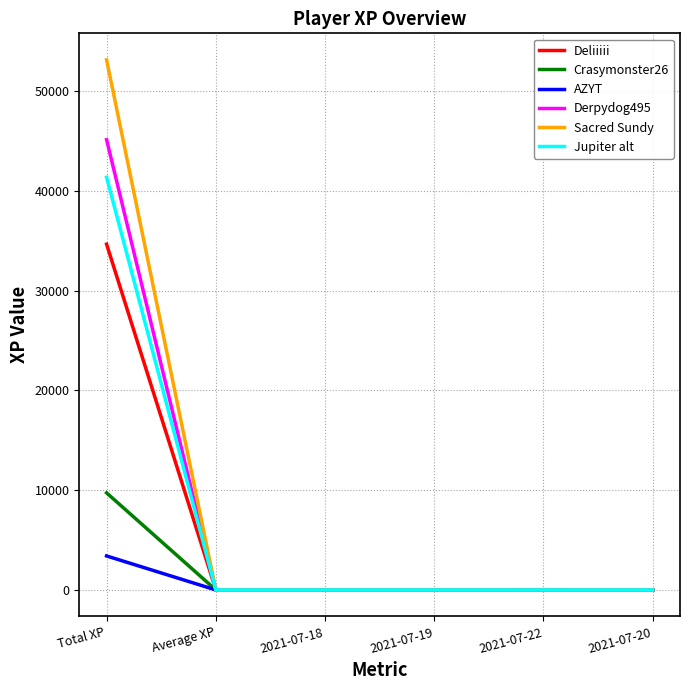

At how many categories does at least one series exceed 42076?

1